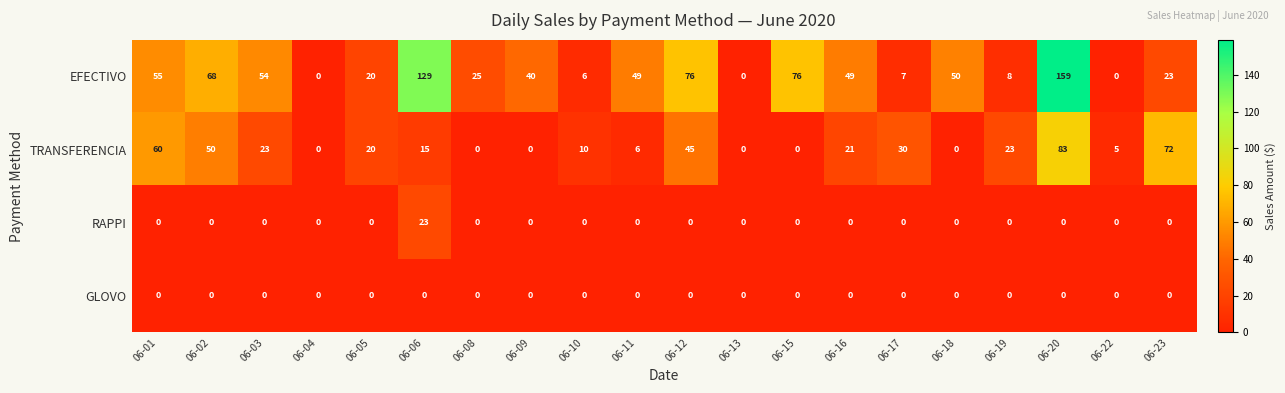

What is the difference between the TRANSFERENCIA values at 06-17 and 06-04?

30